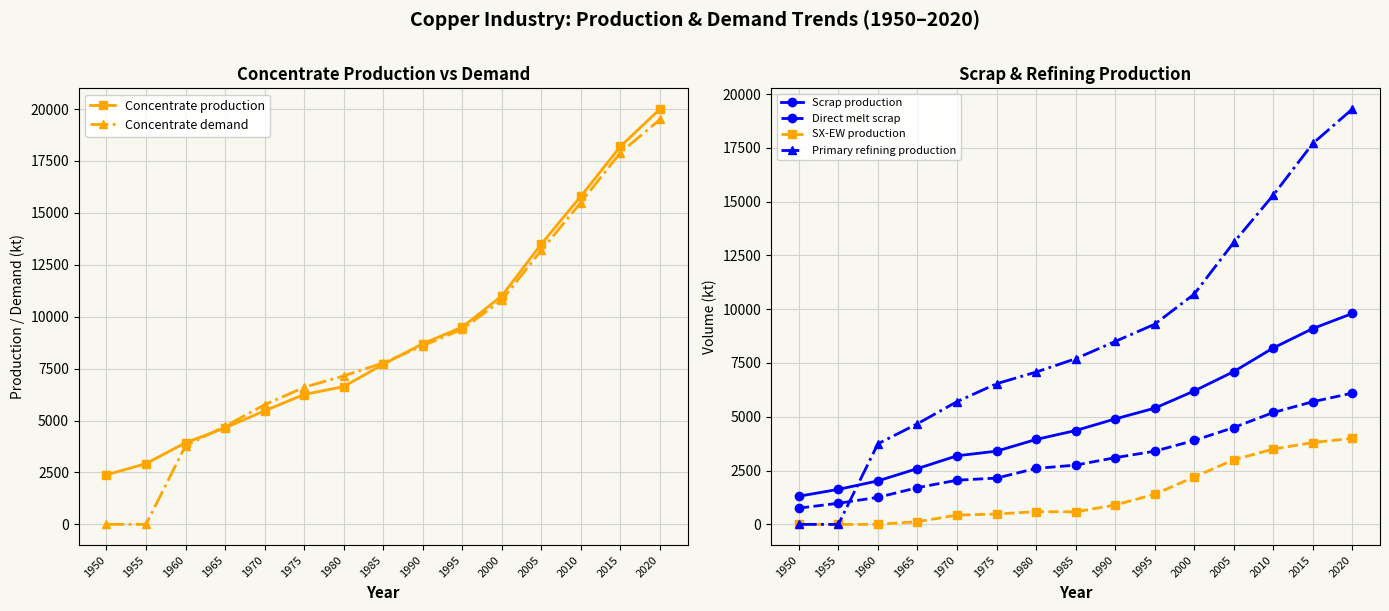

True or false: Primary refining production and SX-EW production cross at least once.

False